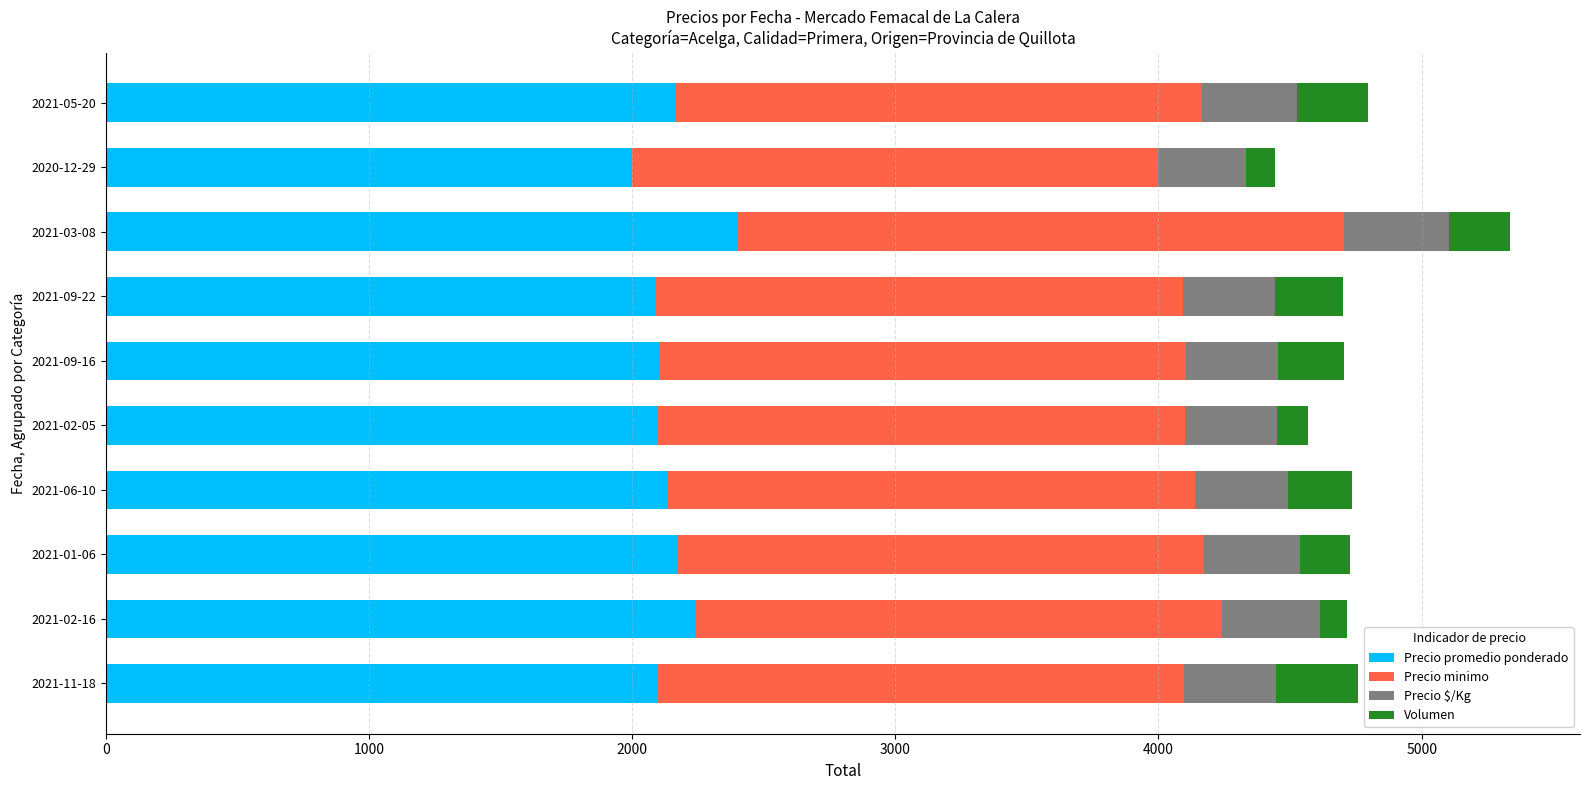

At which category is the sum across all series the highest?

2021-03-08